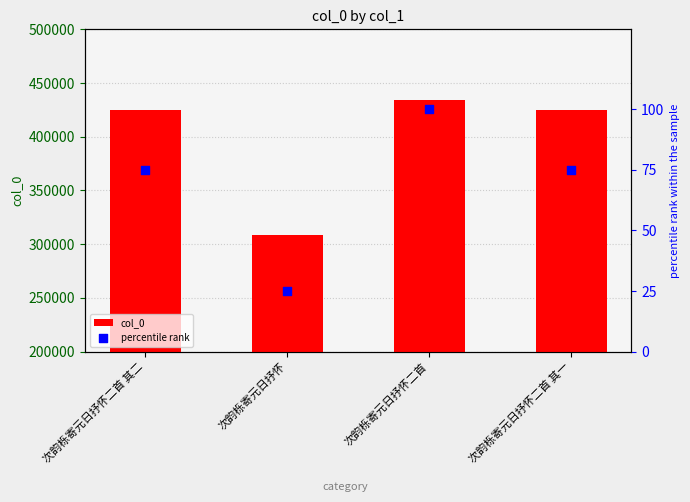

At how many categories does at least one series exceed 254660?

4